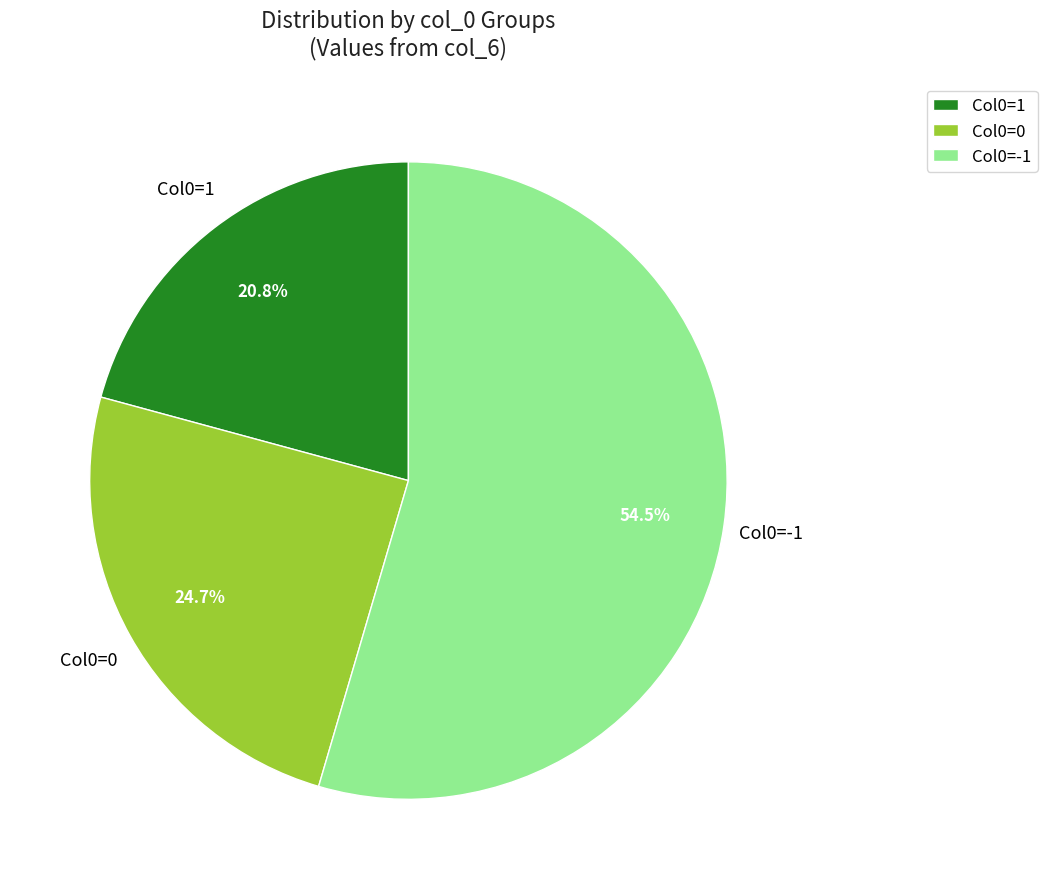

Does any single category account for the majority?

Yes